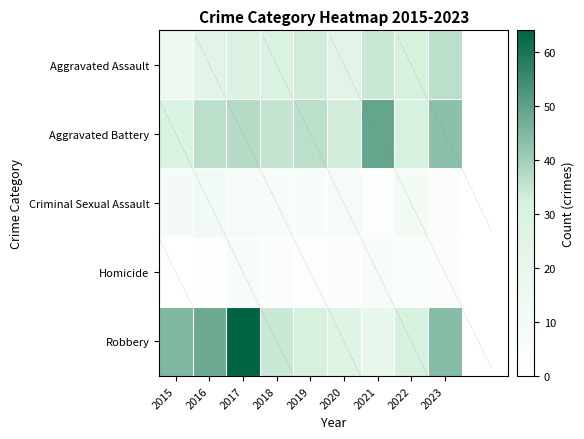

At which category is the sum across all series the highest?

2017